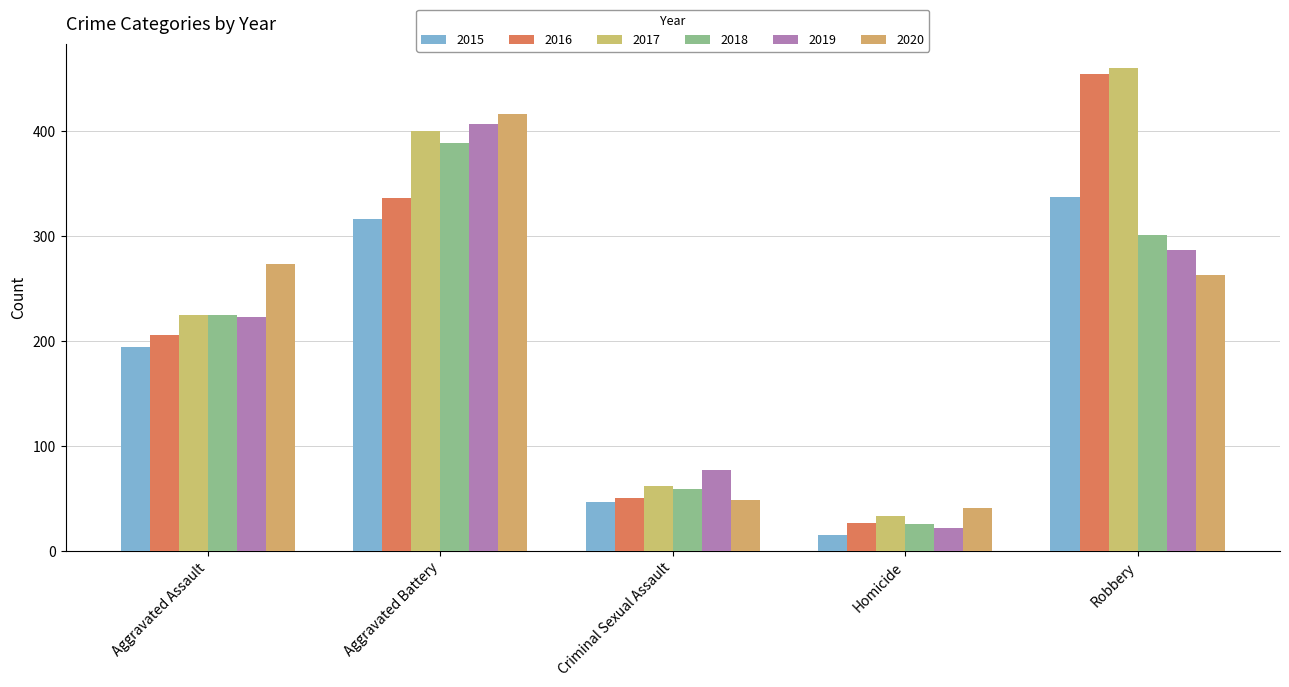

Count the number of data series in this chart.

6